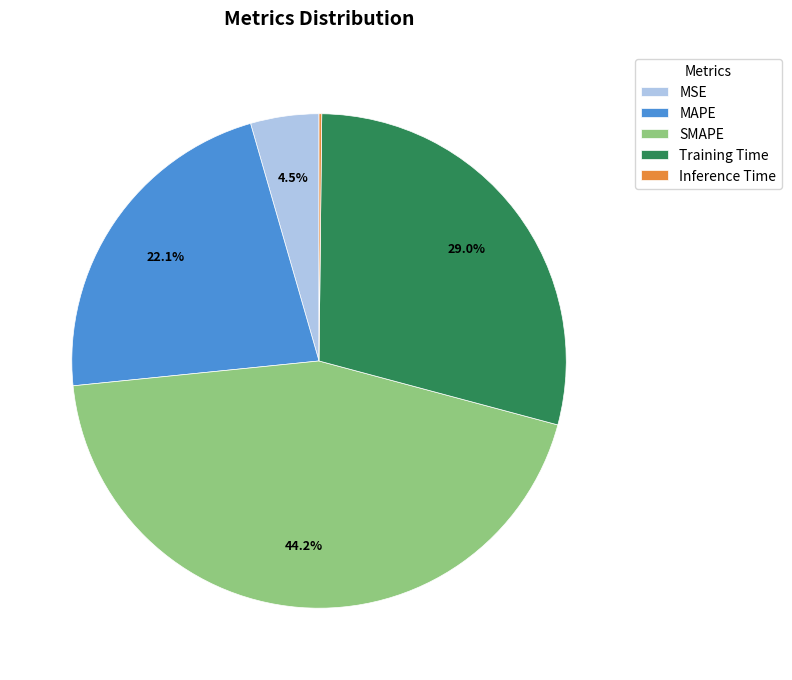

To the nearest percent, what is the average slice percentage?

20%